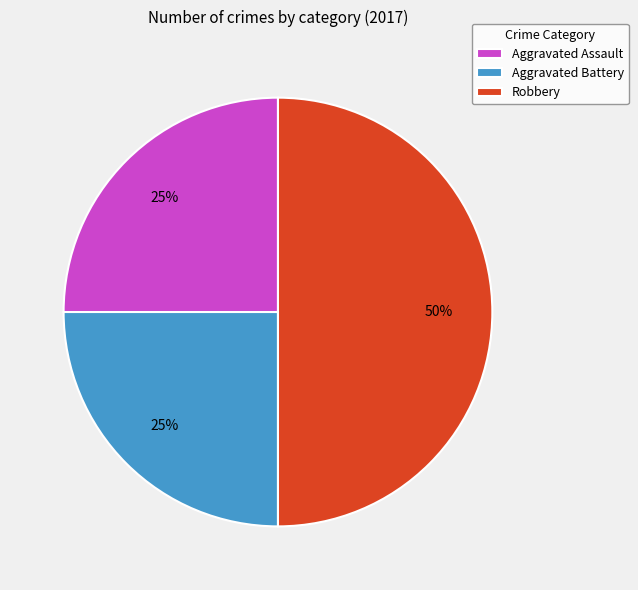

To the nearest percent, what portion does Aggravated Battery represent?

25%